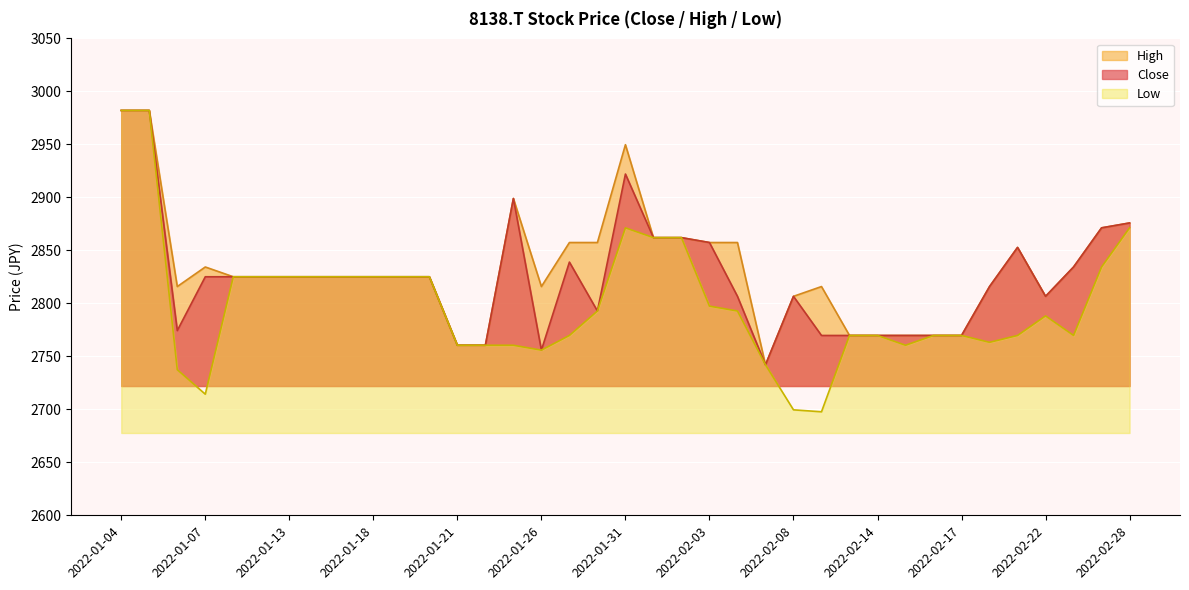

At which label does Close first exceed 2825?

2022-01-04